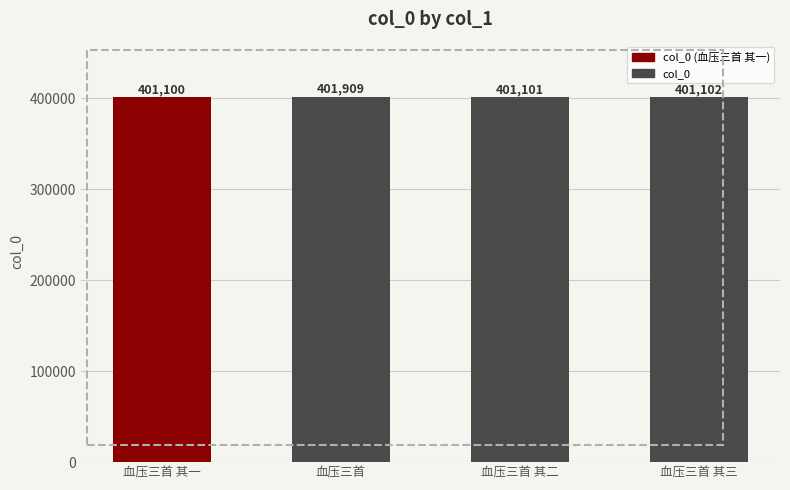

What is the ratio of the value at 血压三首 其二 to the value at 血压三首 其三?

1.0